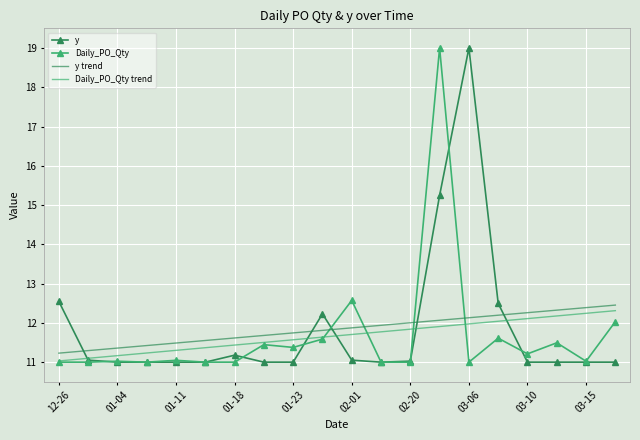

What is the maximum value shown in the chart?

19.0